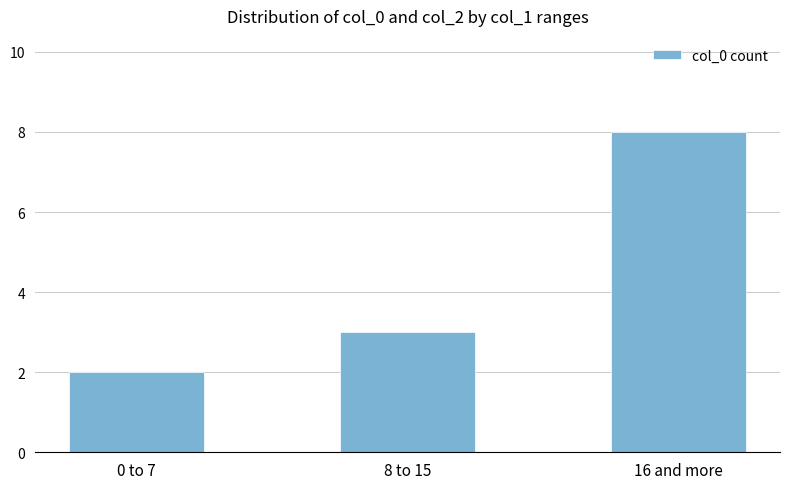

Rank the categories by value from highest to lowest.

16 and more, 8 to 15, 0 to 7